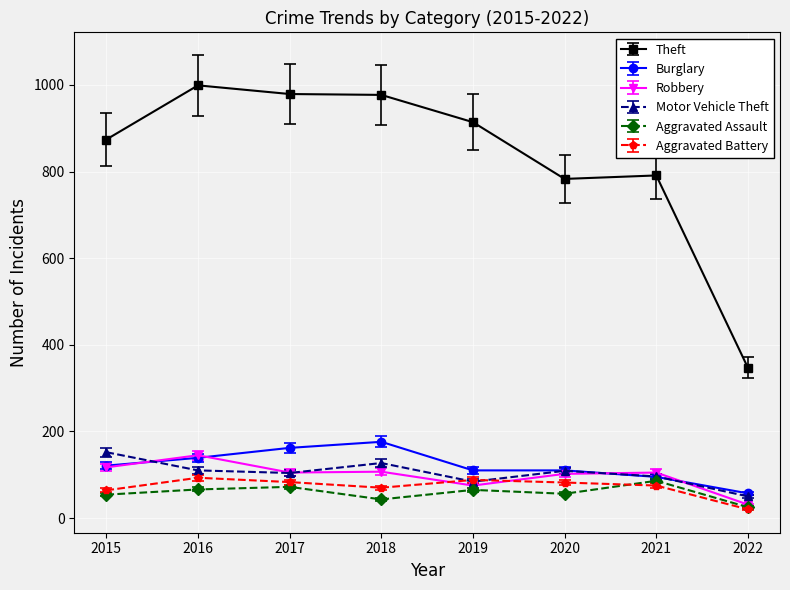

What is the spread (max minus min) of values at 2015?

820